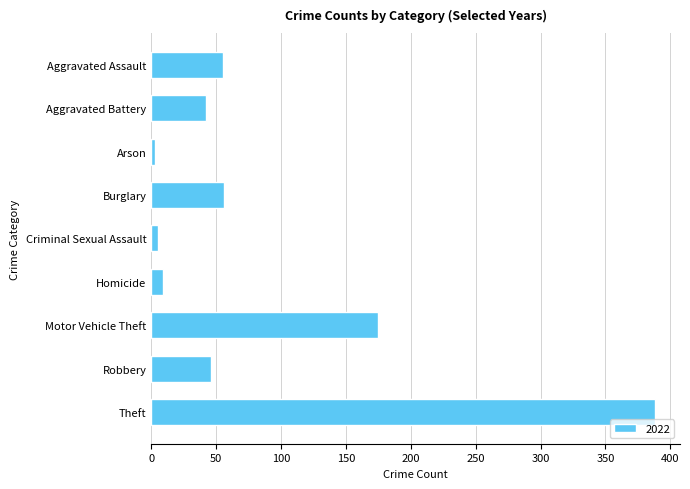

What is the label of the 8th bar from the top?

Robbery